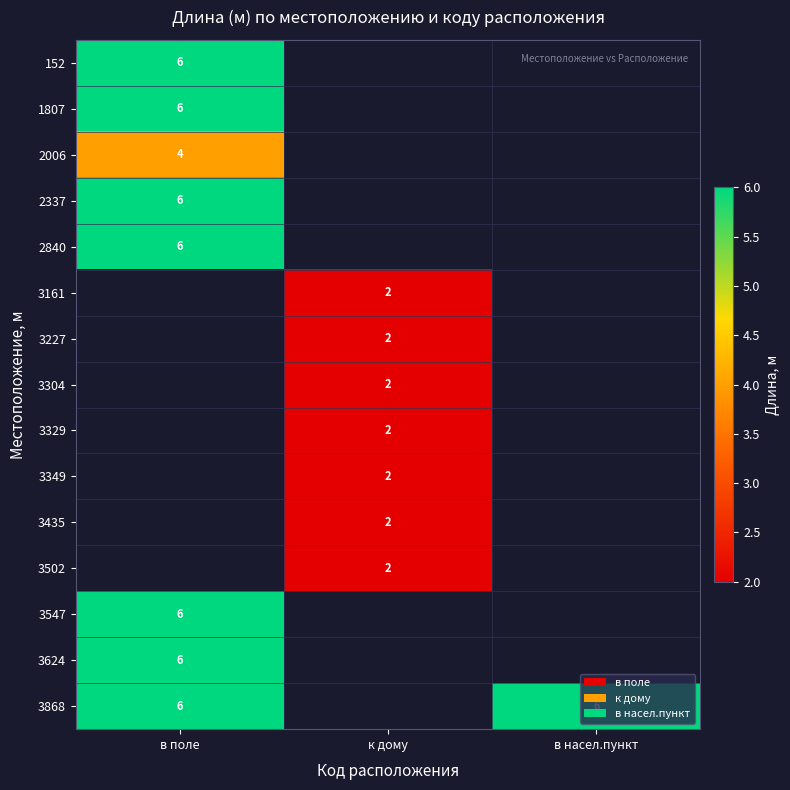

How many categories are shown in the chart?

3